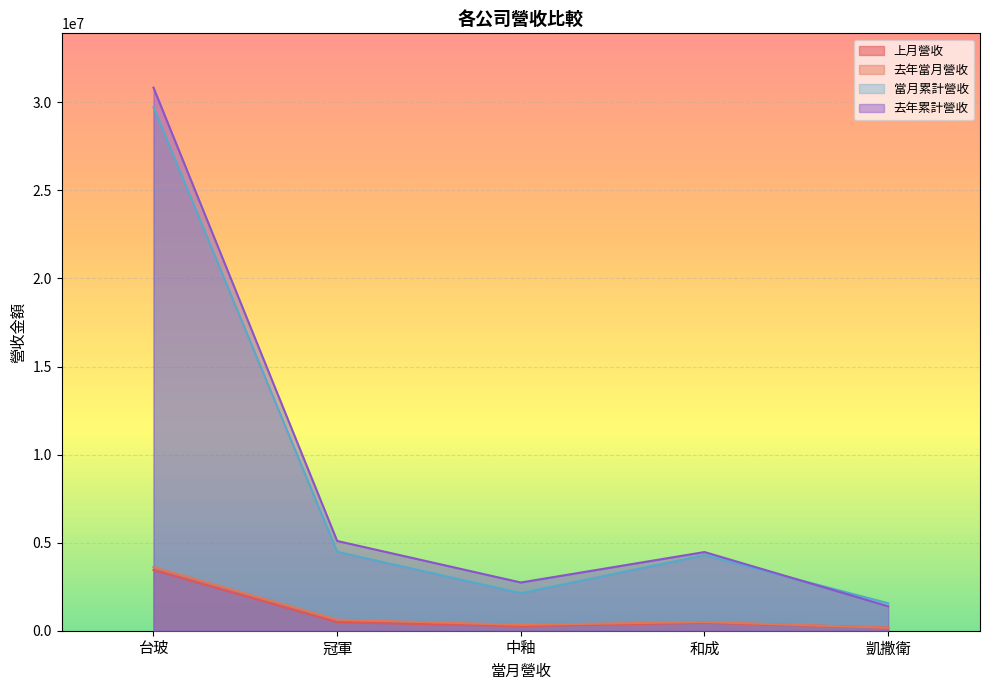

How many lines are shown in the chart?

4